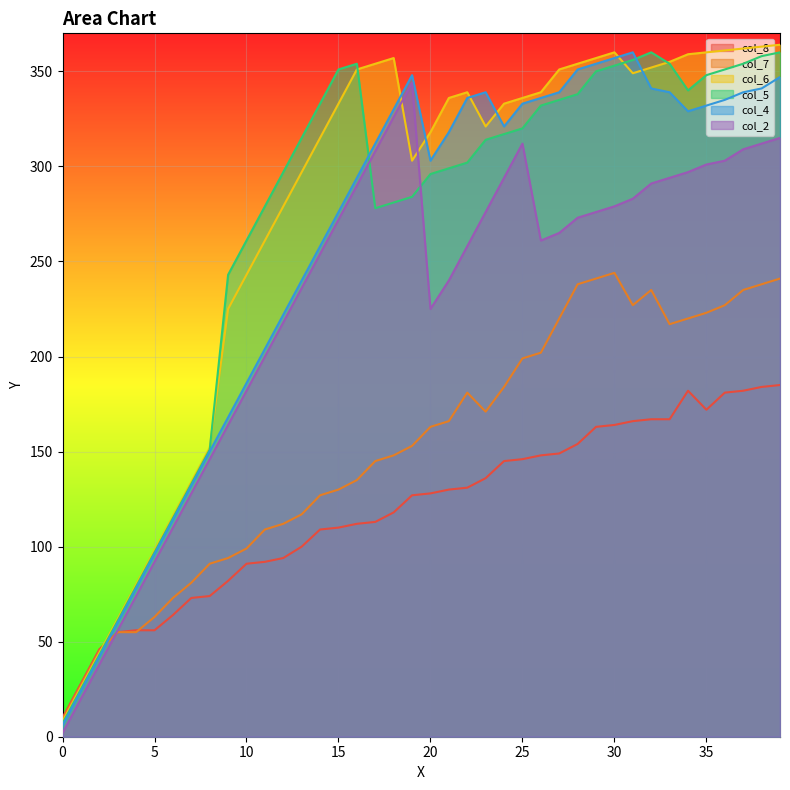

How many times do col_6 and col_4 cross each other?

6